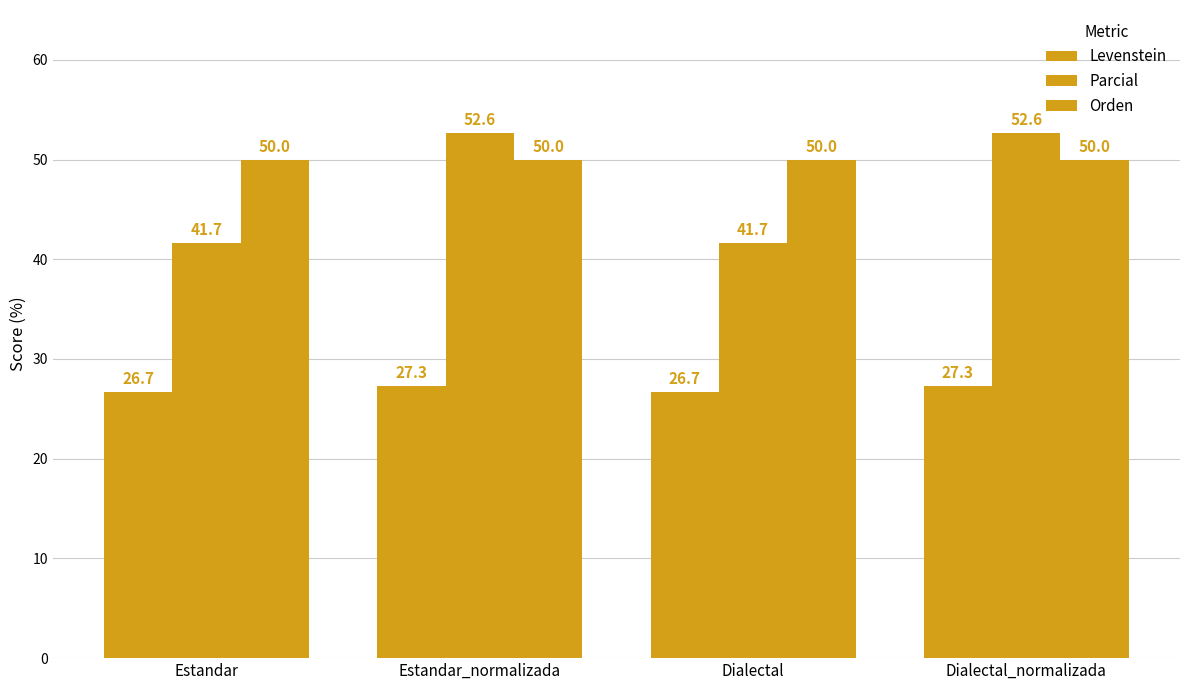

Which series has the widest spread of values?

Parcial